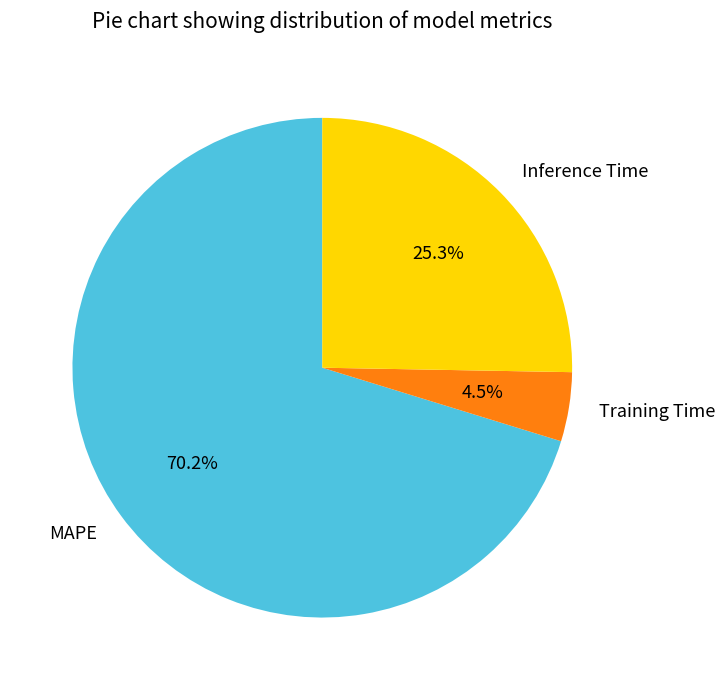

What portion of the pie excludes Training Time?

95.5%